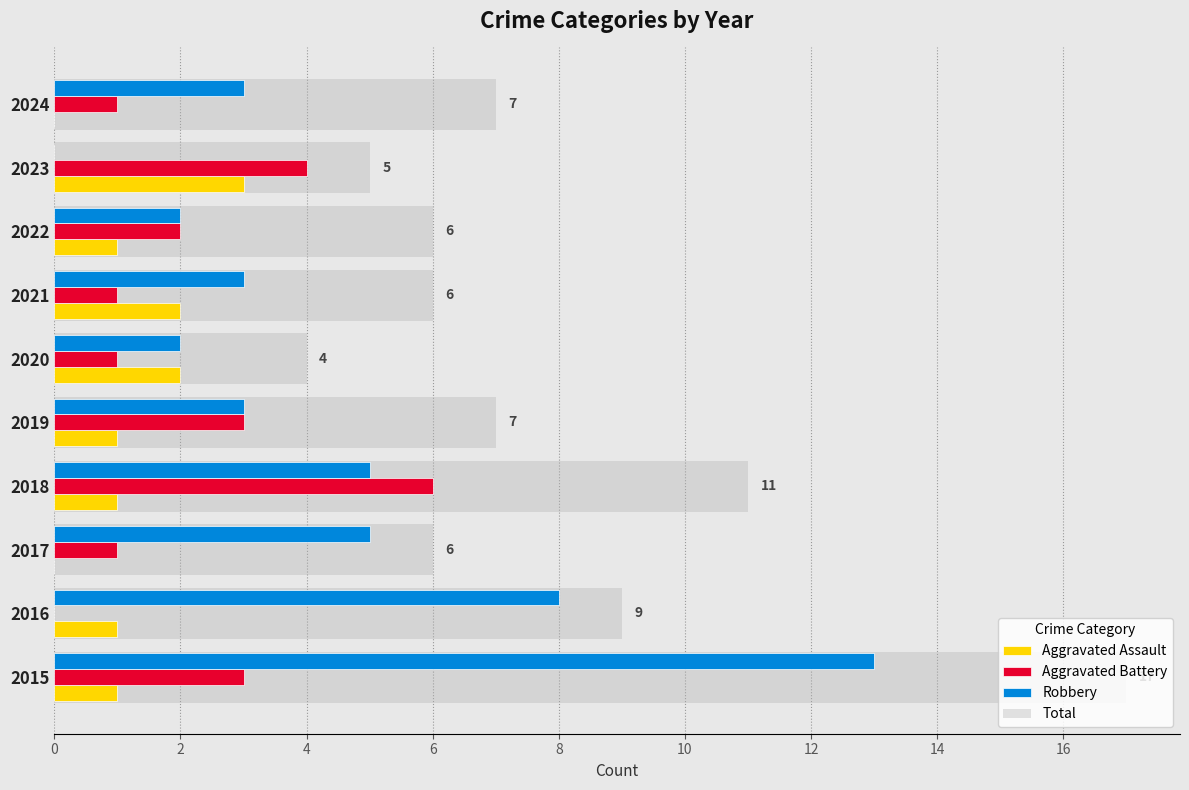

What is the sum of all Aggravated Battery values?

22